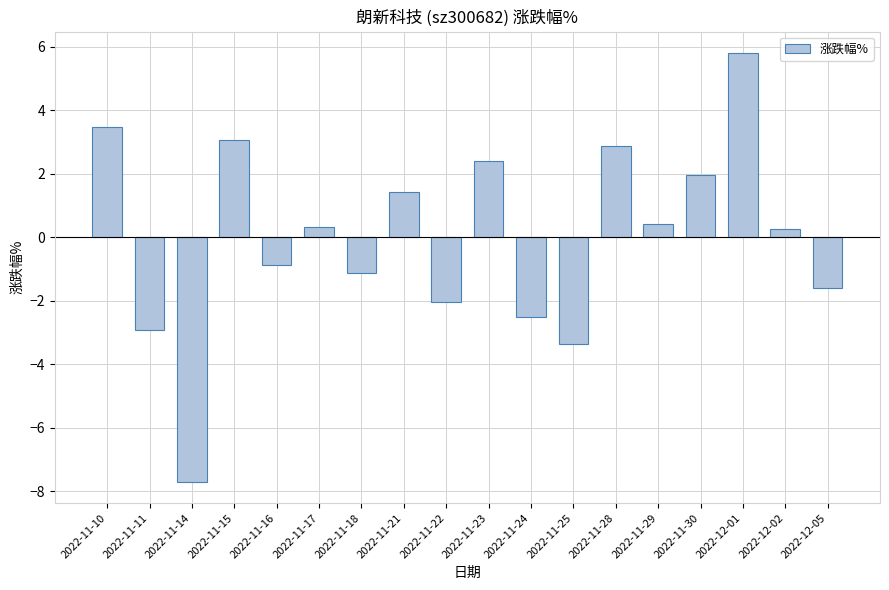

What is the change in value from 2022-11-22 to 2022-12-01?

+7.8